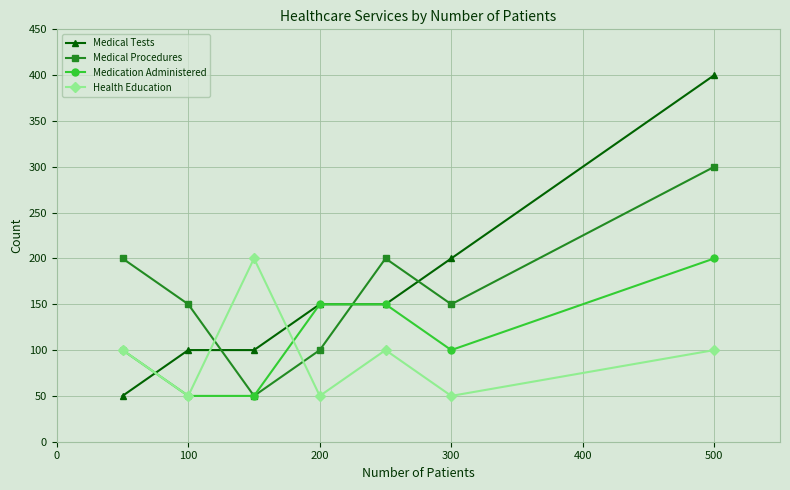

How many values in the Medication Administered series are below 100?

2